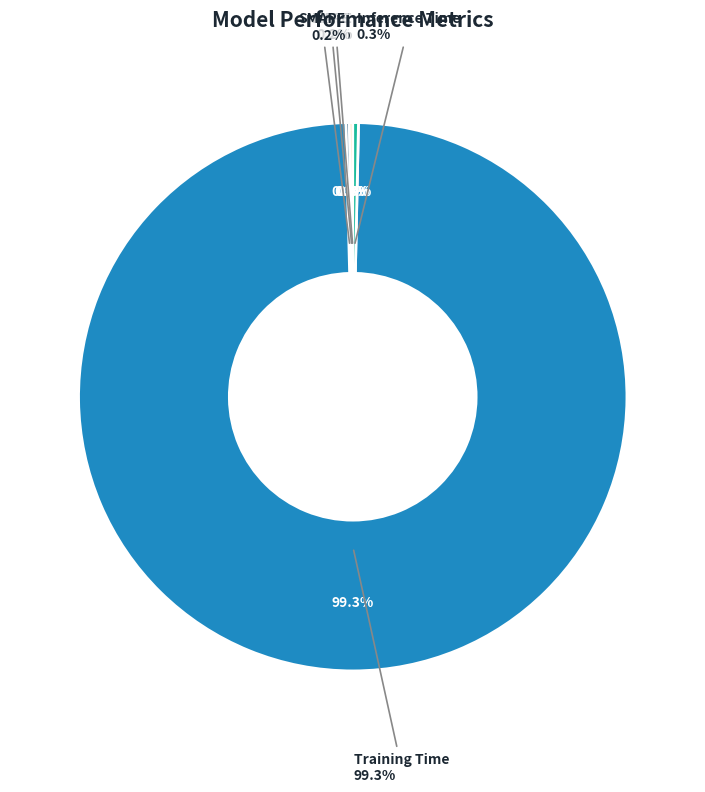

To the nearest percent, what percentage of the pie is Training Time?

99%